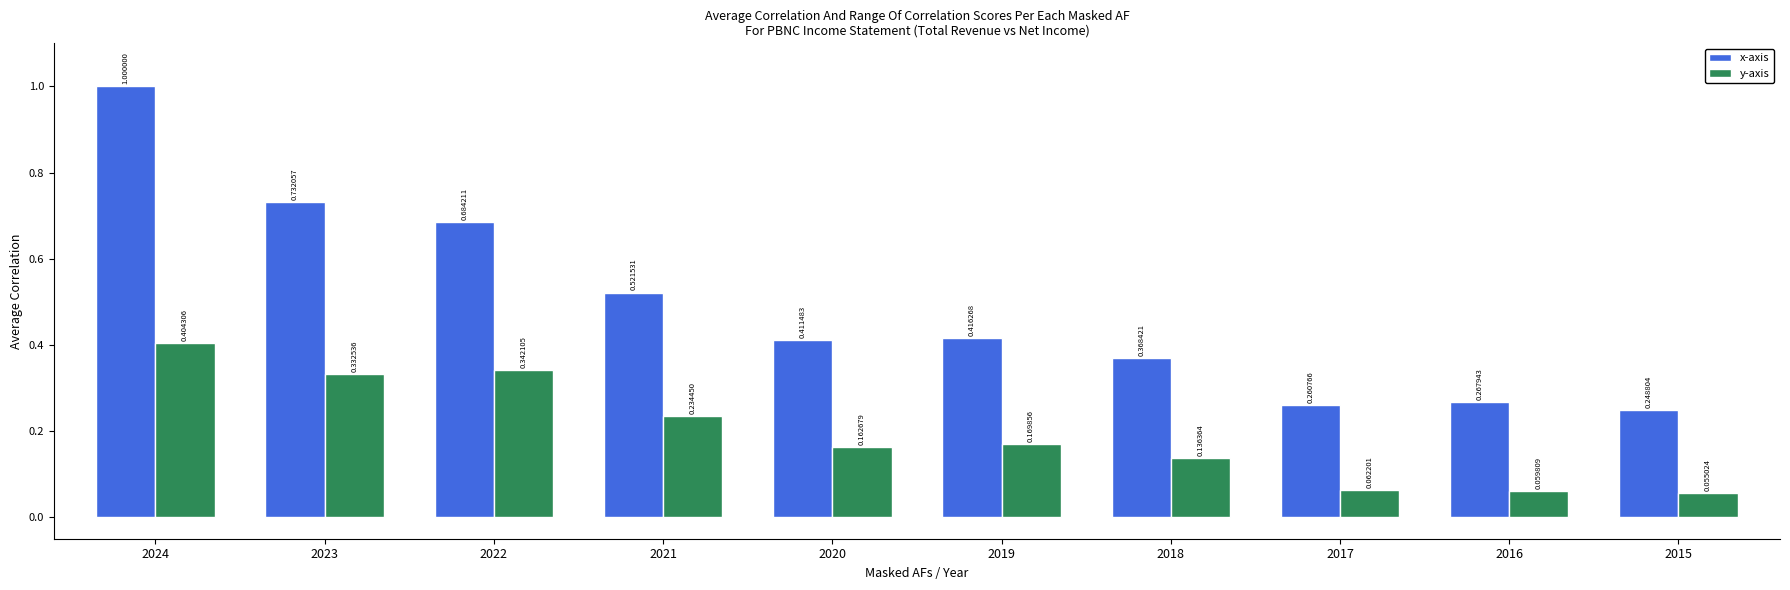

Rank the categories by y-axis value from lowest to highest.

2015, 2016, 2017, 2018, 2020, 2019, 2021, 2023, 2022, 2024